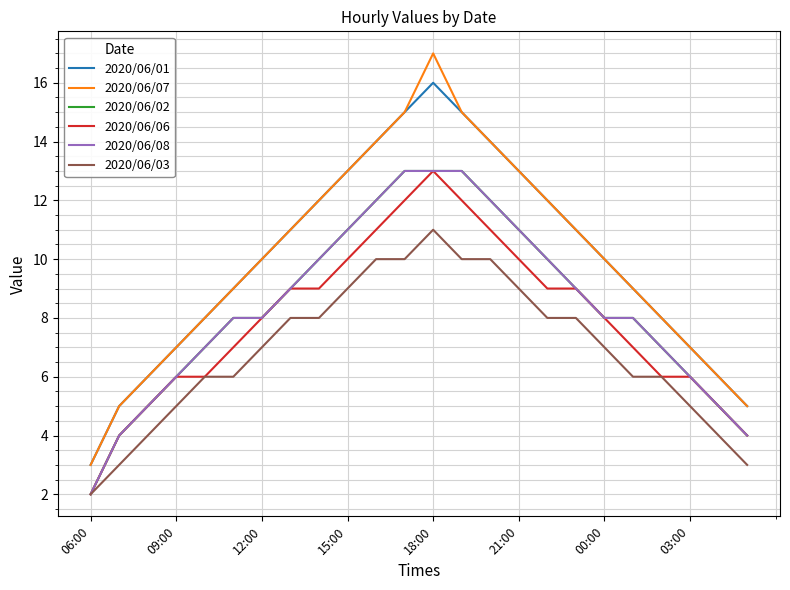

Does the chart have visible grid lines?

Yes